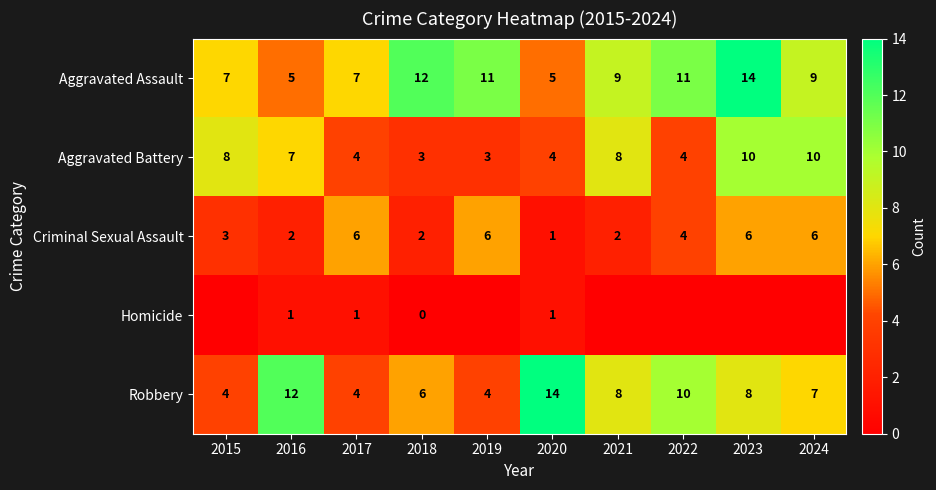

At which label does Robbery first exceed 8?

2016